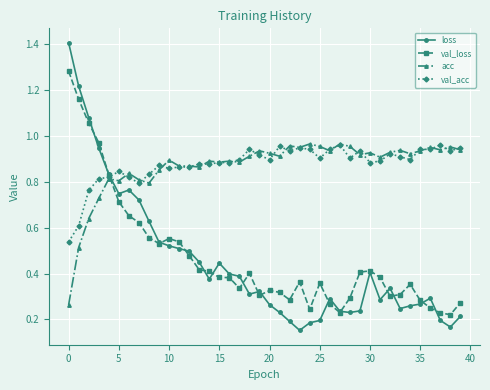

Which series has the widest spread of values?

loss